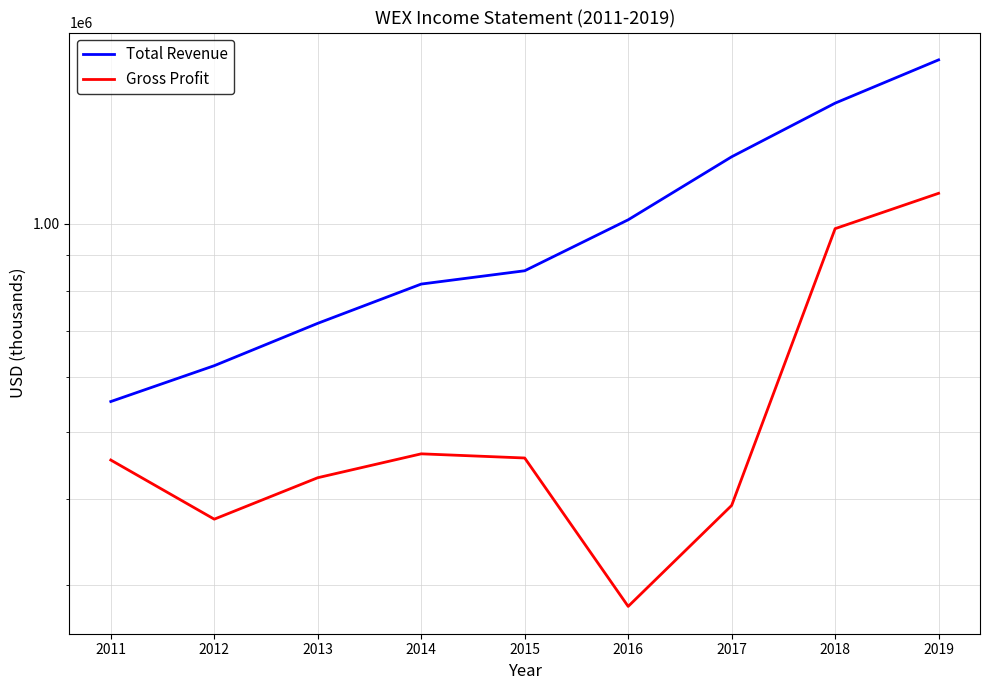

Reading right to left, list all the values displayed in this chart.

Total Revenue: 1723700	1492600	1248600	1012500	854600	817600	717500	623200	553100
Gross Profit: 1105800	983100	391500	279800	458400	464800	429300	374000	455300